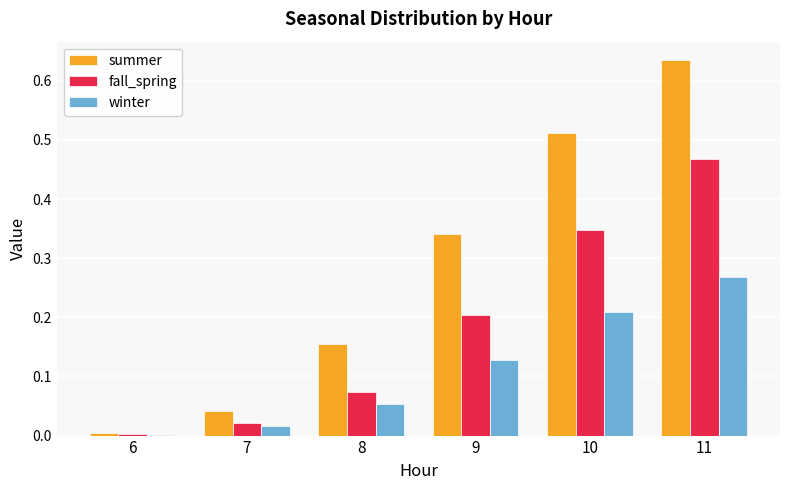

Does the chart contain stacked bars?

No